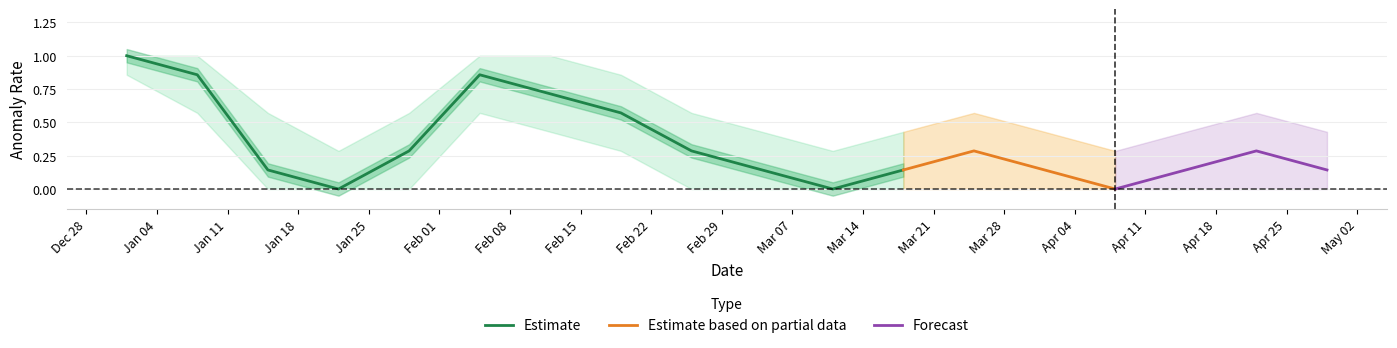

What position from the right is 2016-03-11?

8